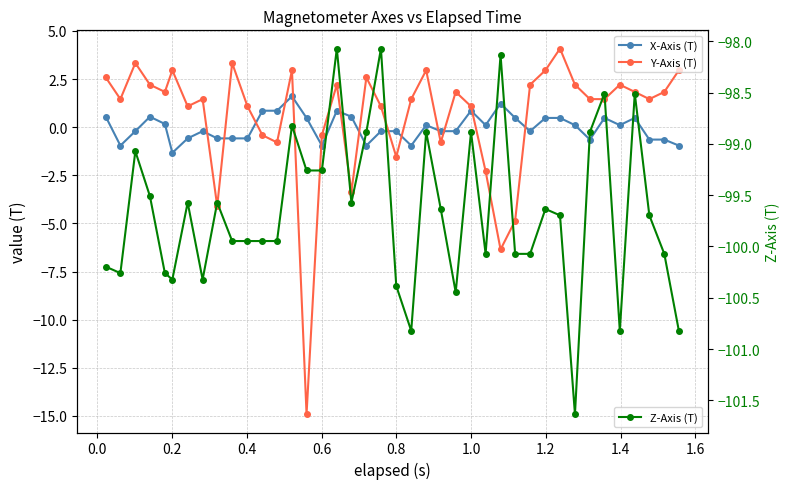

What is the value of the Z-Axis (T) point at the 19th from the left?

-98.9